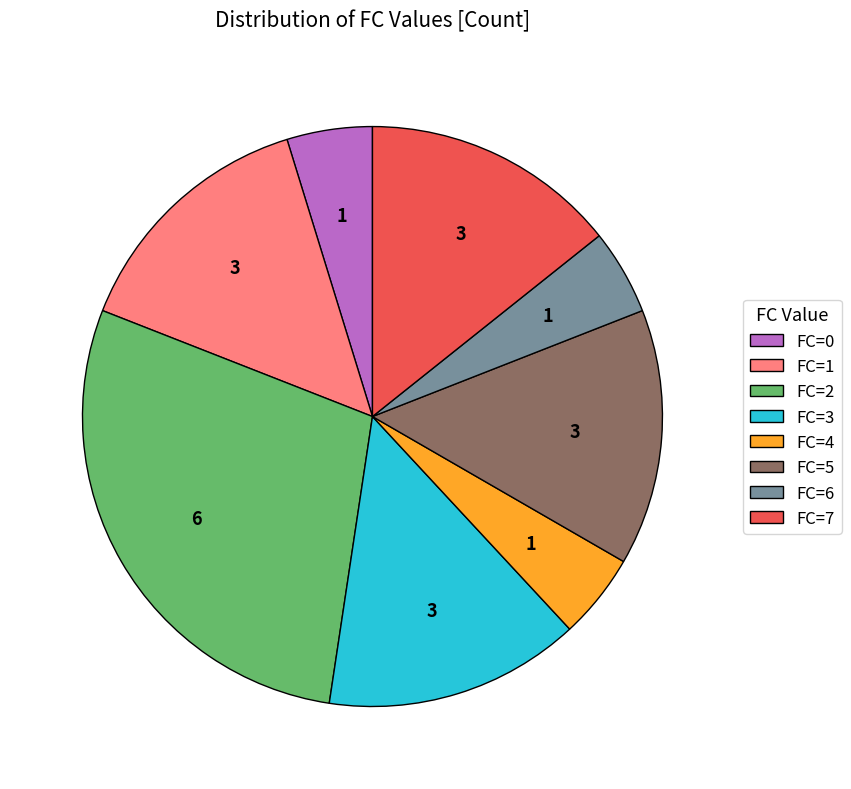

Does FC=2 represent more than half of the total?

No